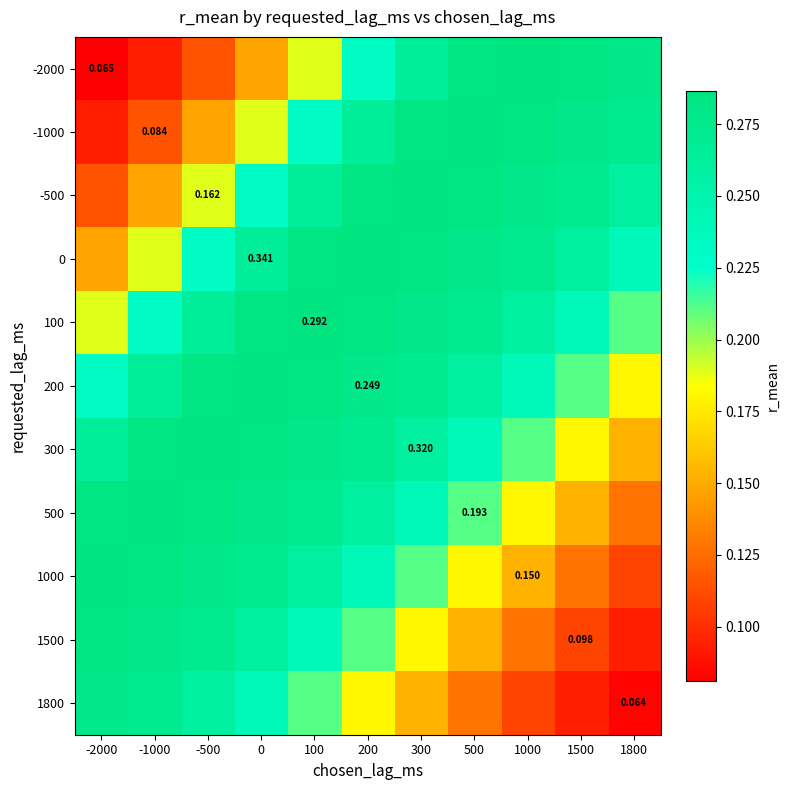

At how many categories does at least one series exceed 0?

11